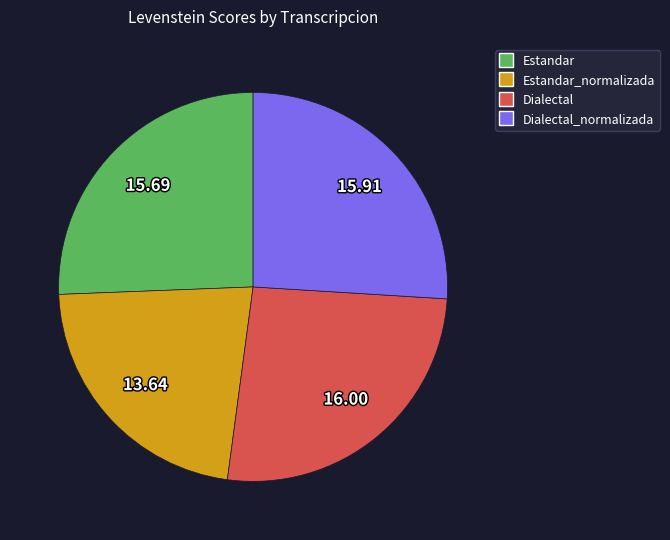

Is there any slice that represents more than half of the pie?

No